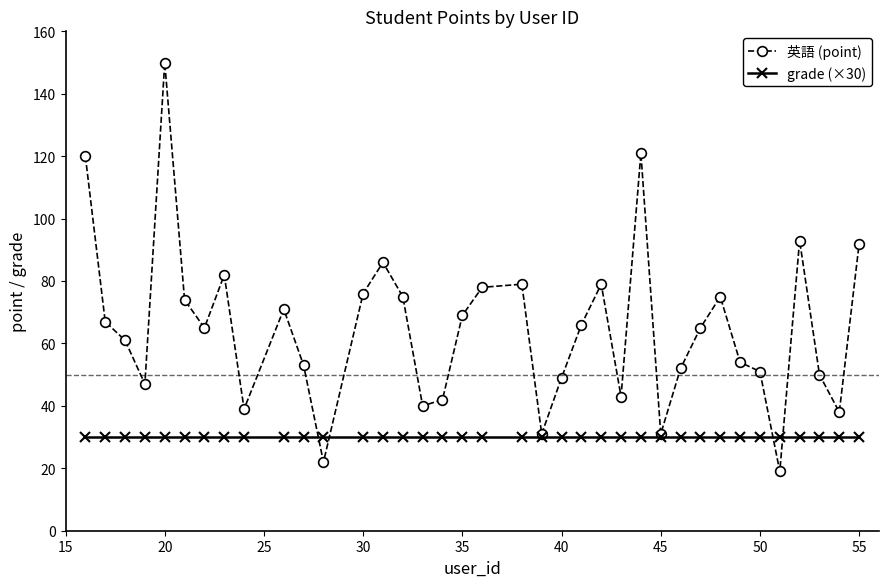

List the series in order of their overall mean, lowest first.

grade (×30), 英語 (point)